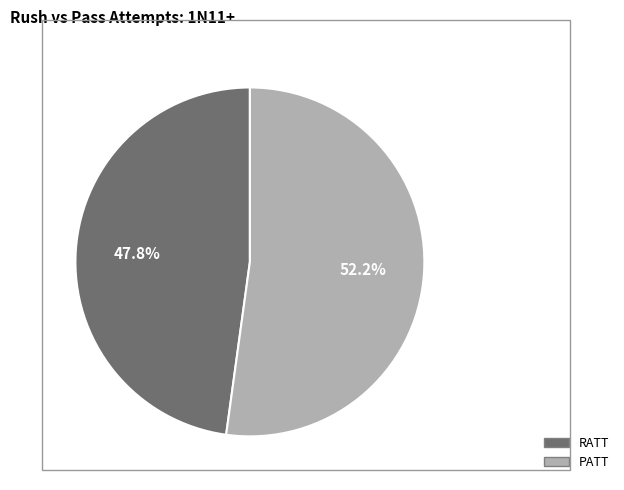

Is the sum of PATT and RATT greater than half?

Yes